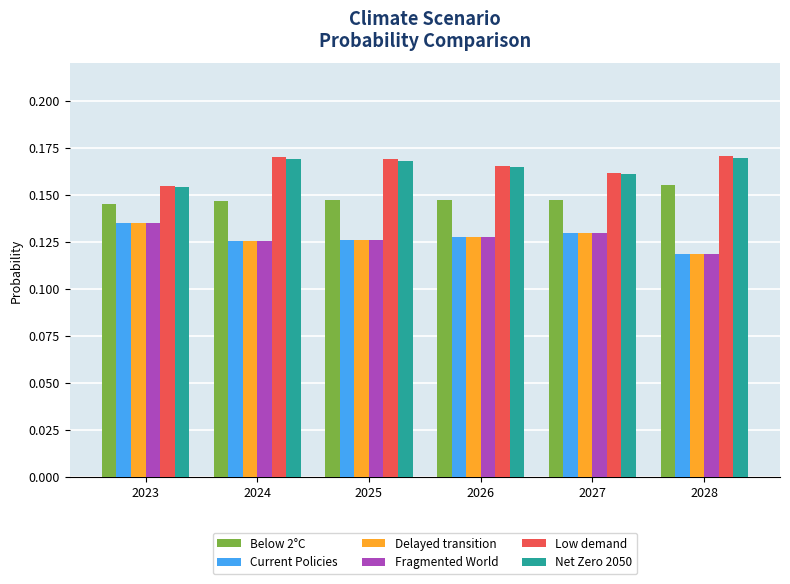

At which category does the chart reach its minimum across all series?

2028